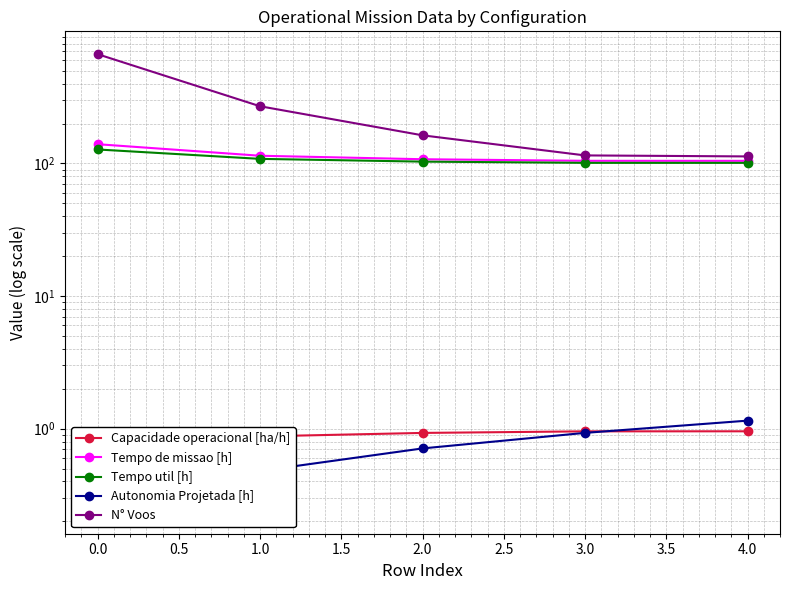

Reading left to right, transcribe all the data shown in this chart.

Capacidade operacional [ha/h]: 0.7	0.9	0.9	1.0	1.0
Tempo de missao [h]: 139.7	114.3	107.6	104.7	104.6
Tempo util [h]: 127.5	108.3	103.2	101.1	101.0
Autonomia Projetada [h]: 0.2	0.5	0.7	0.9	1.1
N° Voos: 667.0	270.0	163.0	115.0	113.0